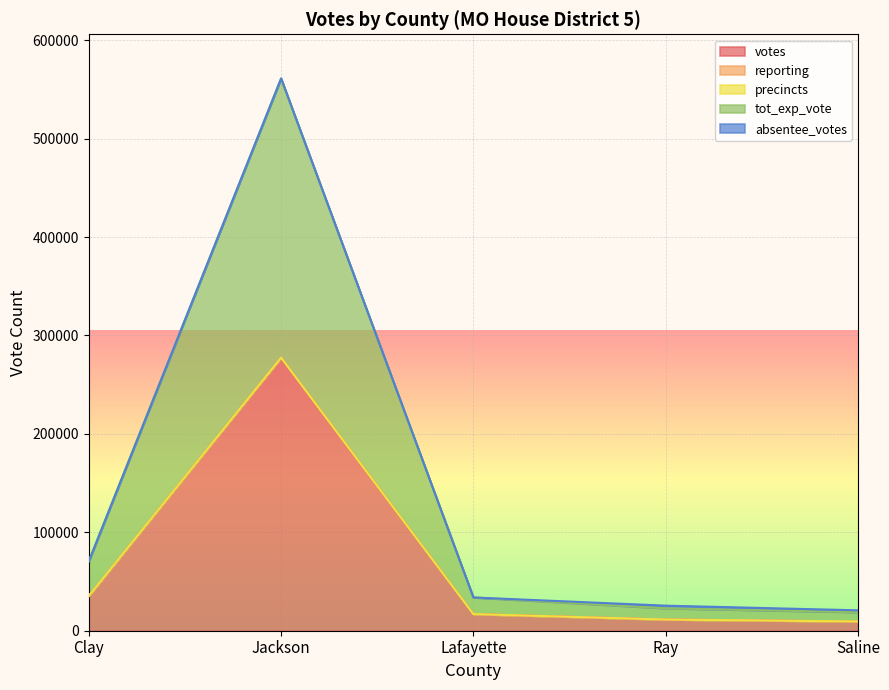

True or false: reporting and precincts cross at least once.

False